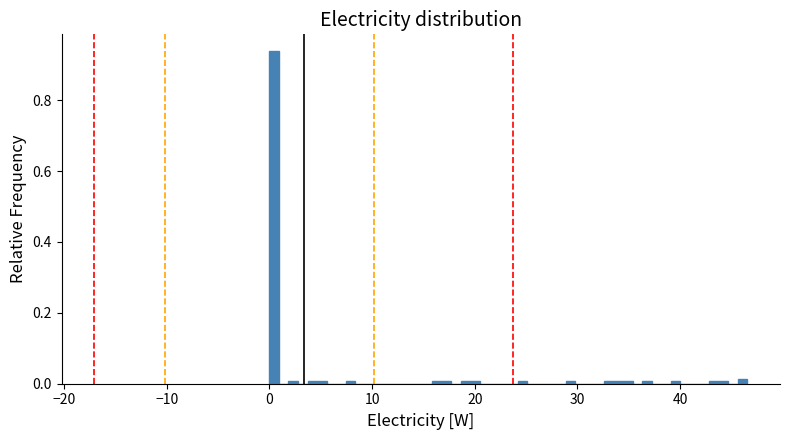

Around what value on the x-axis is the tallest bar? Give the approximate position of its centre, as read against the axis.

0